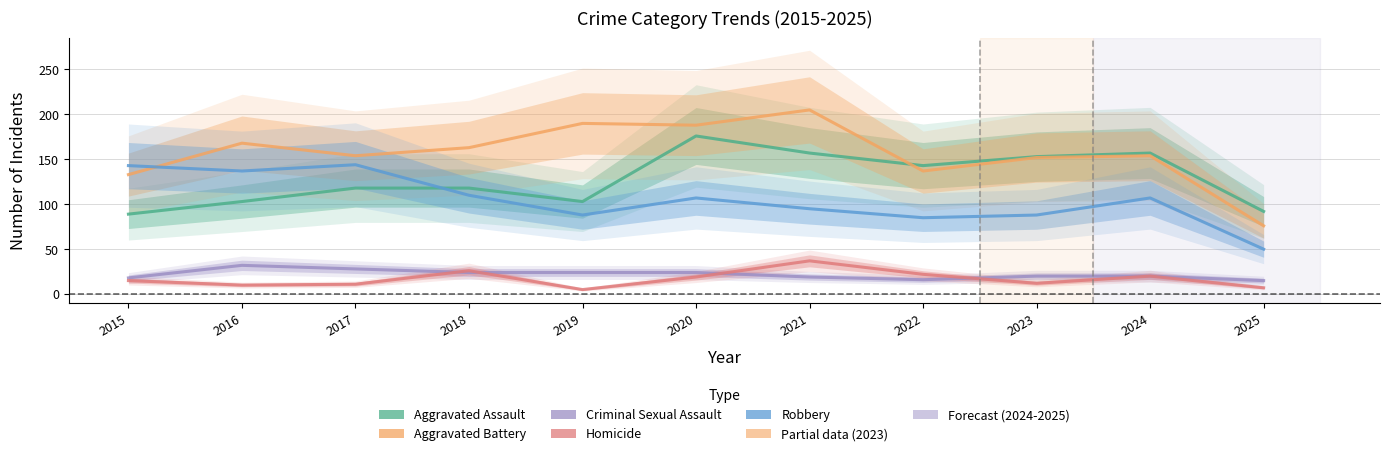

Reading left to right, extract all data points from this chart.

Aggravated Assault: 2015=89	2016=103	2017=118	2018=118	2019=103	2020=176	2021=157	2022=143	2023=153	2024=157	2025=92
Aggravated Battery: 2015=133	2016=168	2017=154	2018=163	2019=190	2020=188	2021=205	2022=137	2023=152	2024=154	2025=76
Criminal Sexual Assault: 2015=18	2016=32	2017=28	2018=24	2019=24	2020=24	2021=19	2022=16	2023=20	2024=20	2025=15
Homicide: 2015=15	2016=10	2017=11	2018=26	2019=5	2020=19	2021=37	2022=22	2023=12	2024=20	2025=7
Robbery: 2015=143	2016=137	2017=144	2018=110	2019=88	2020=107	2021=95	2022=85	2023=88	2024=107	2025=50